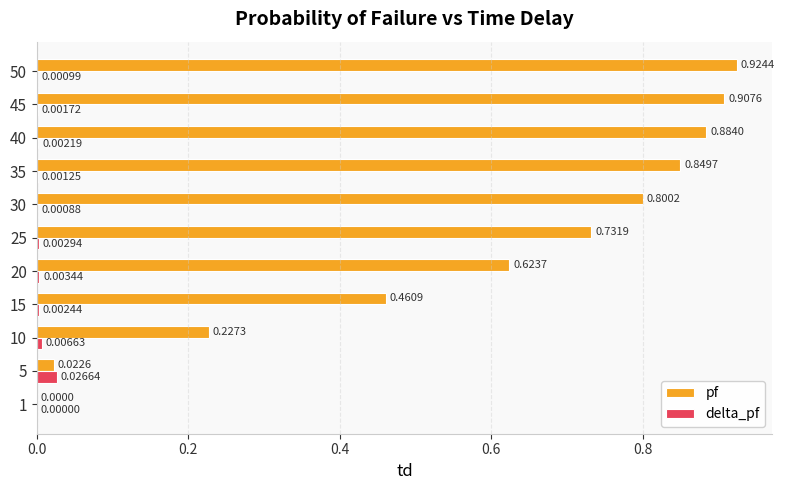

Between 20 and 50, which series saw the biggest shift?

pf